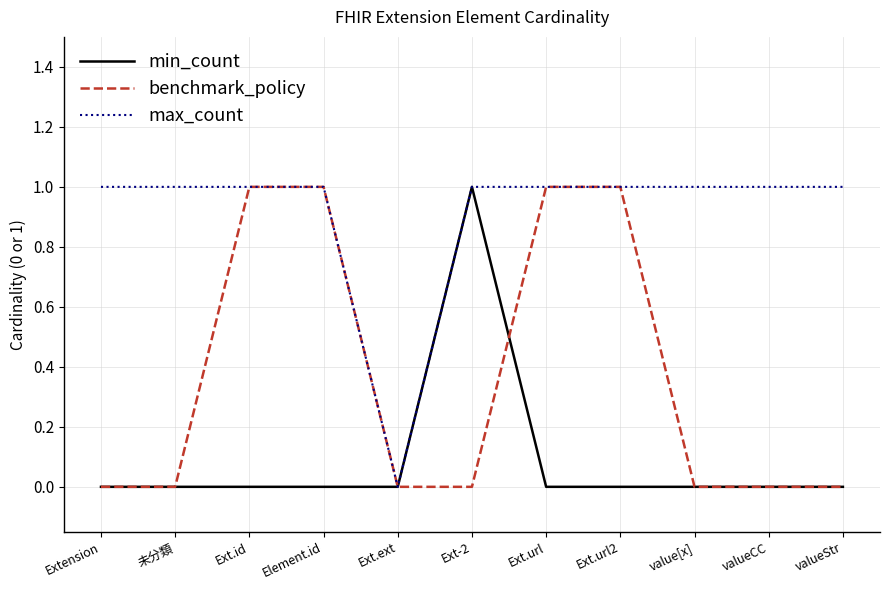

True or false: benchmark_policy has a value of 0 at valueStr.

True